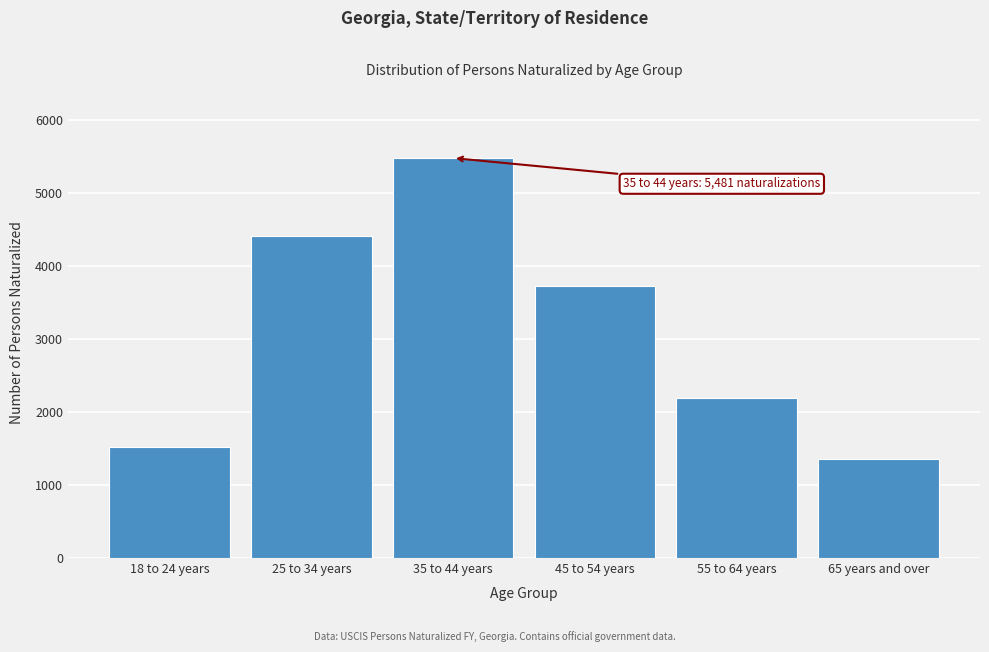

Reading left to right, list all the values displayed in this chart.

1527	4416	5481	3732	2186	1352